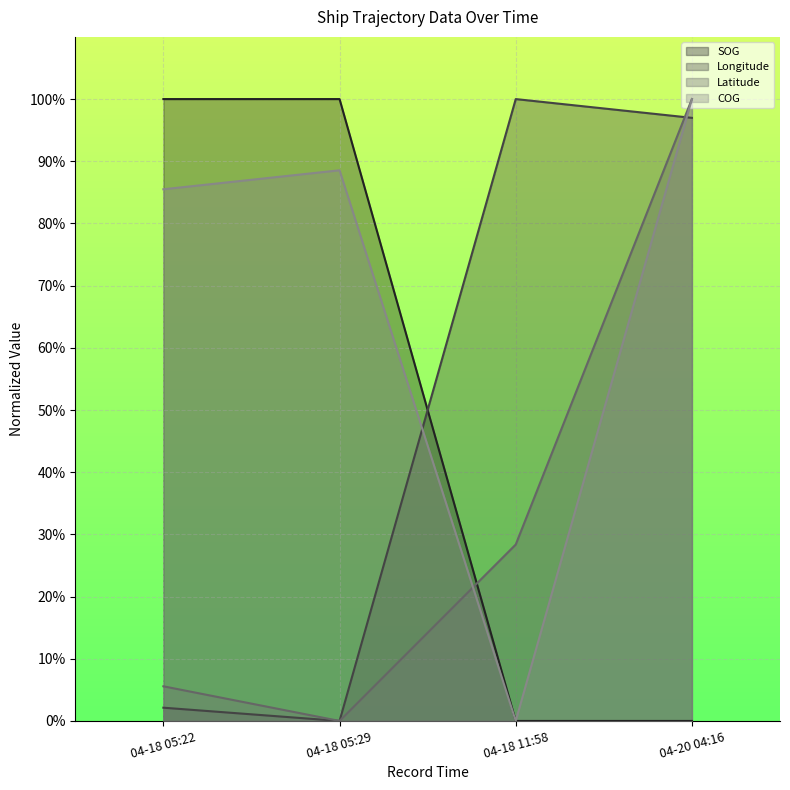

What is the spread (max minus min) of values at 04-18 05:29?

100.0